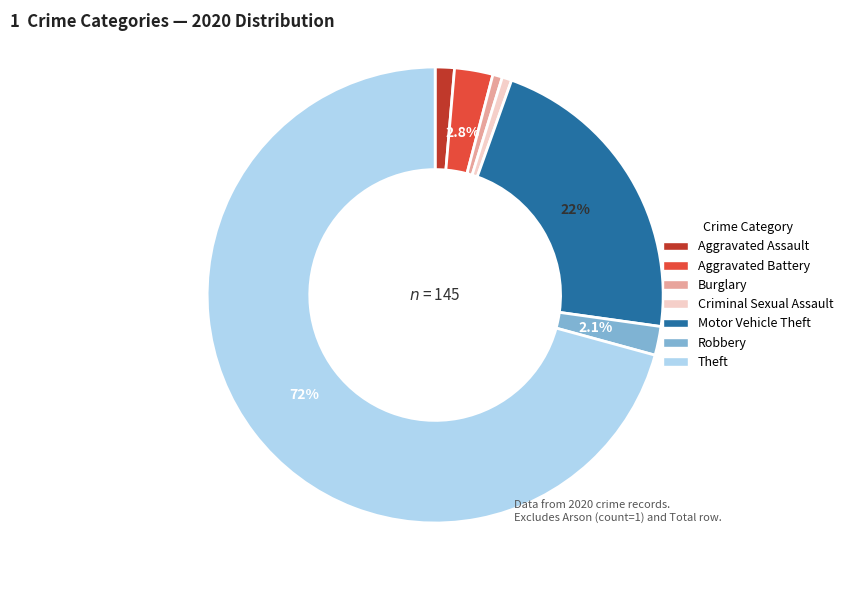

What is the total percentage of Criminal Sexual Assault and Robbery?

2.7%